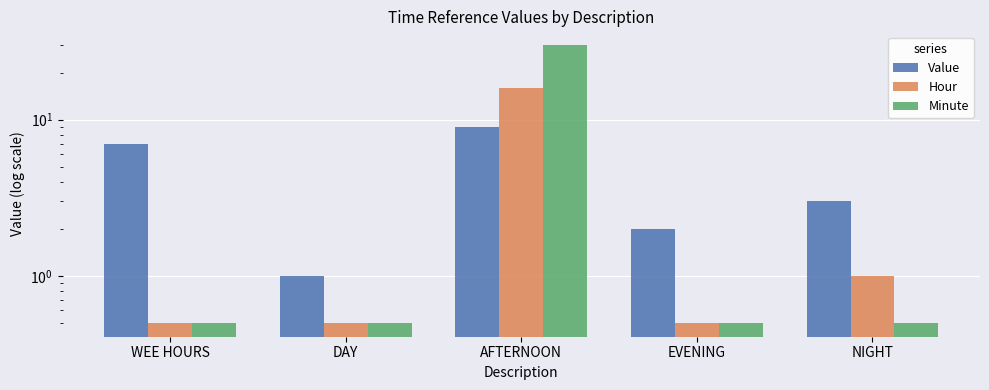

The Hour series shows 1.0 at NIGHT. True or false?

True